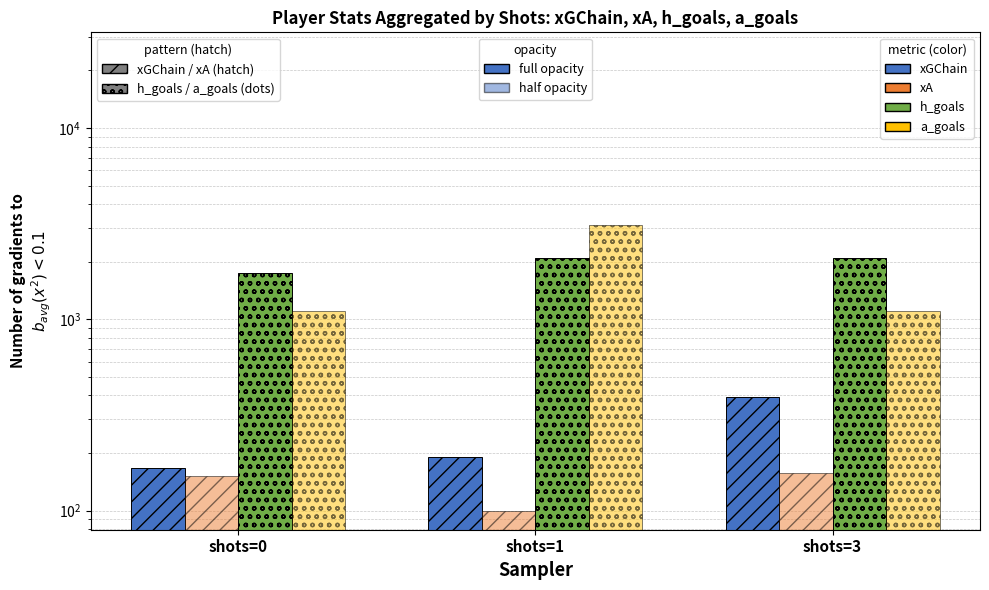

At which label is xGChain closest to 279?

shots=1